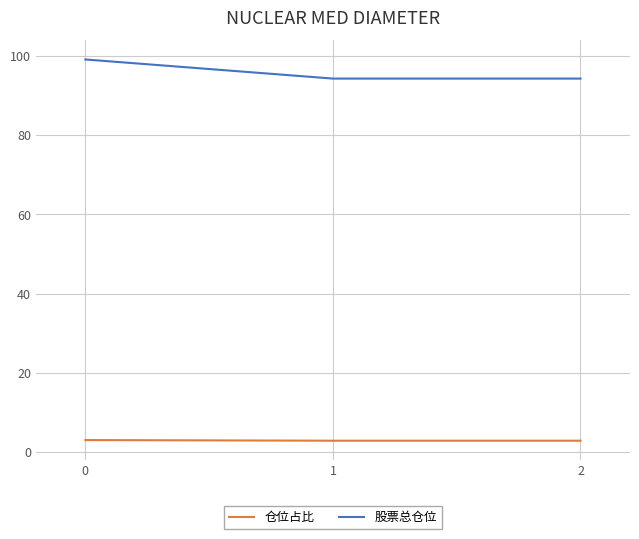

What is the maximum value shown in the chart?

99.0